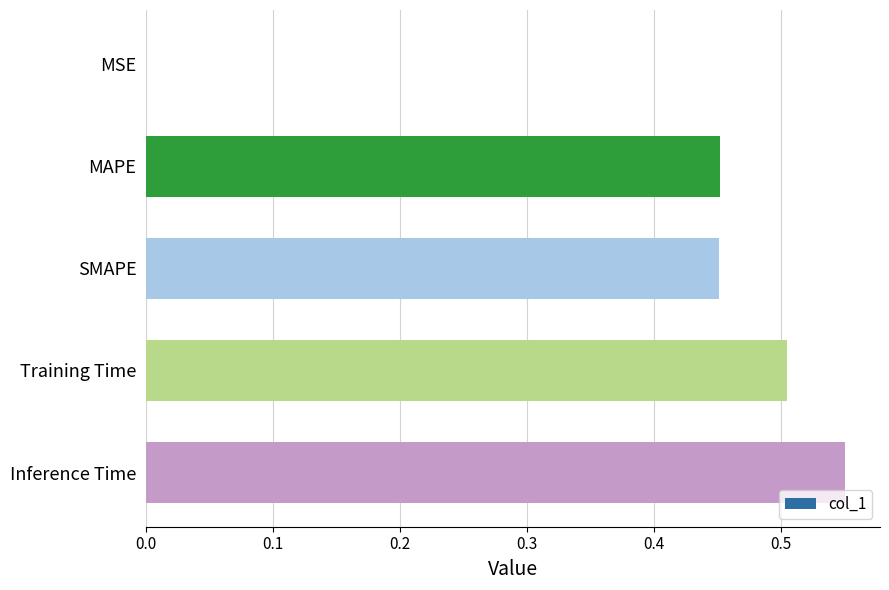

Which has a higher value, MSE or SMAPE?

SMAPE